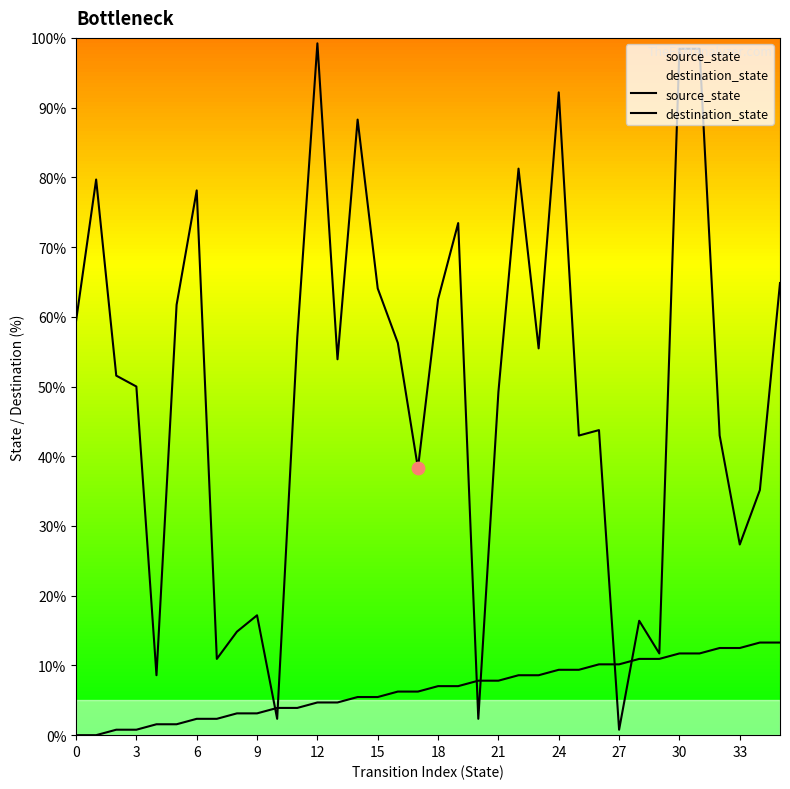

Which series reaches the maximum Y coordinate?

destination_state